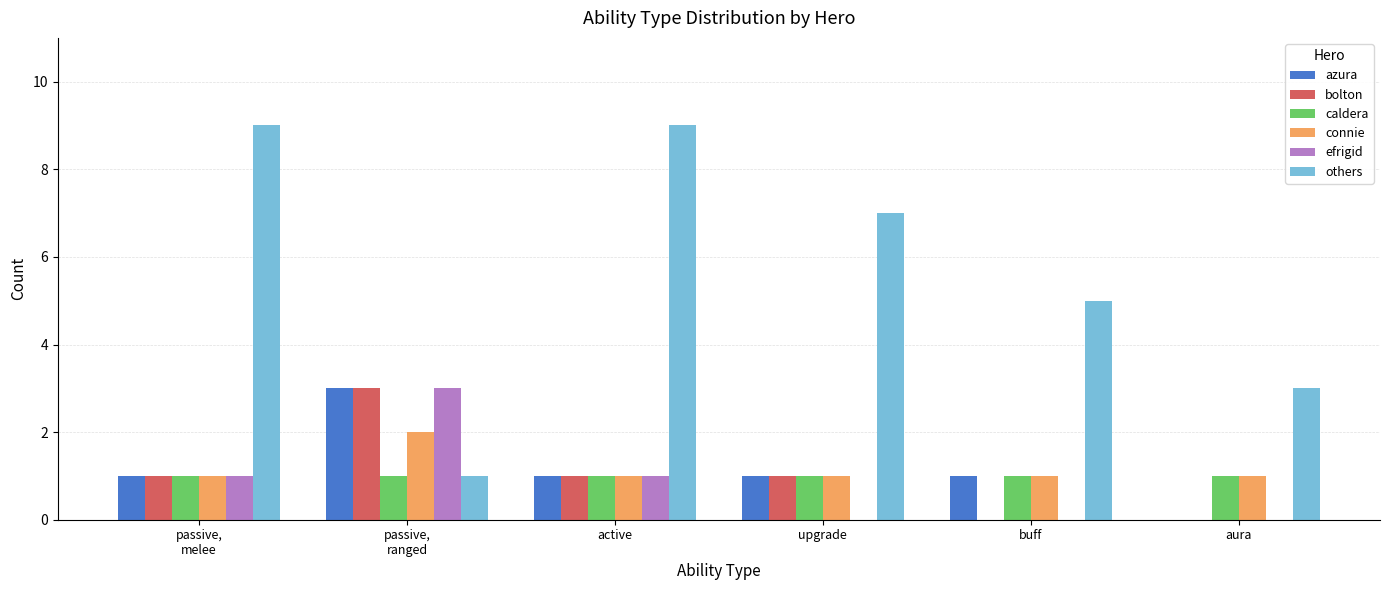

Count the number of categories in the chart.

6